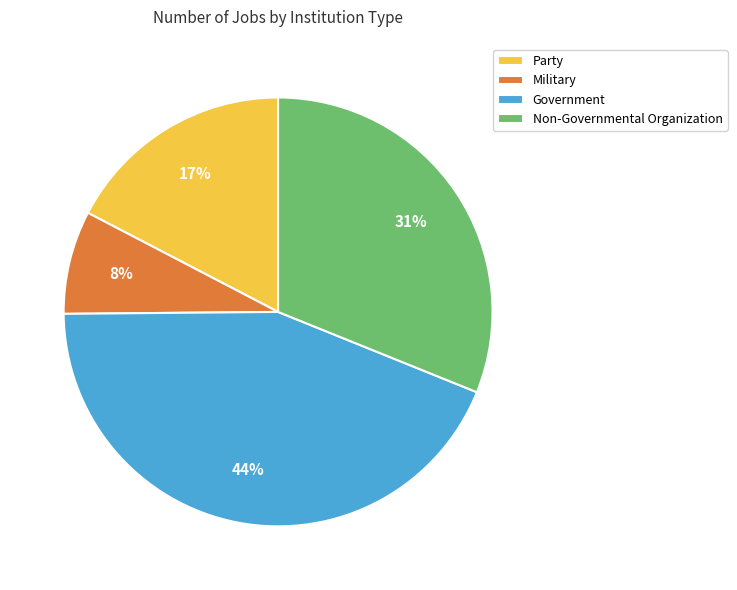

How many segments does this pie chart have?

4